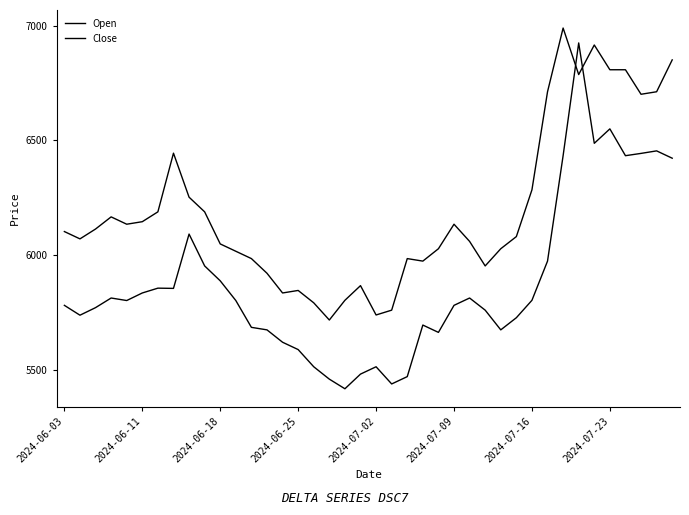

After their last crossing, which series has the higher values: Open or Close?

Close